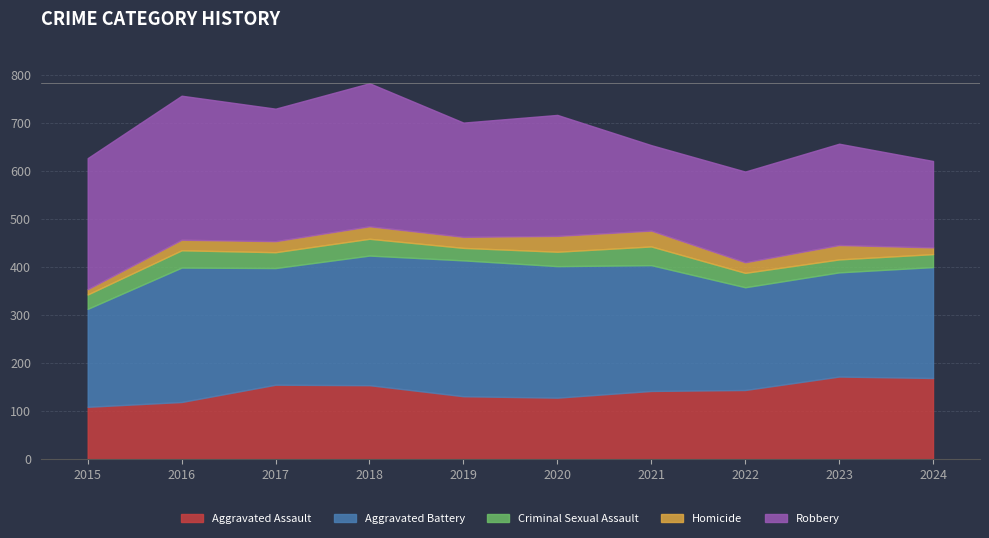

Is the value of Aggravated Assault at 2023 greater than the value of Robbery at 2022?

No